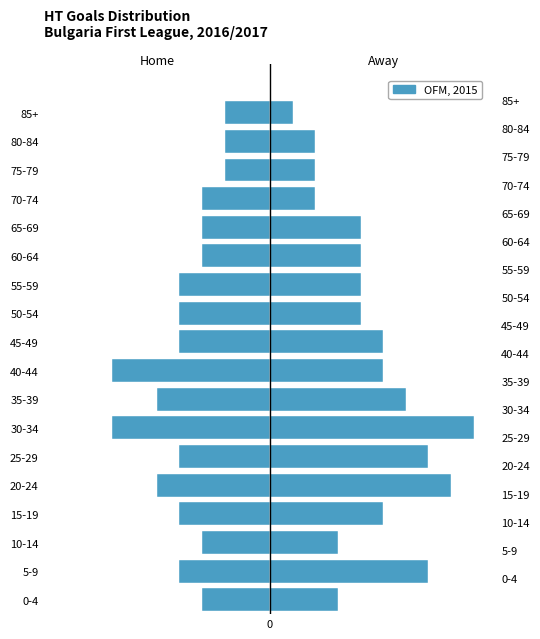

Reading left to right, list all the values displayed in this chart.

Home HT Goals: -3	-4	-3	-4	-5	-4	-7	-5	-7	-4	-4	-4	-3	-3	-3	-2	-2	-2
Away HT Goals: 3	7	3	5	8	7	9	6	5	5	4	4	4	4	2	2	2	1